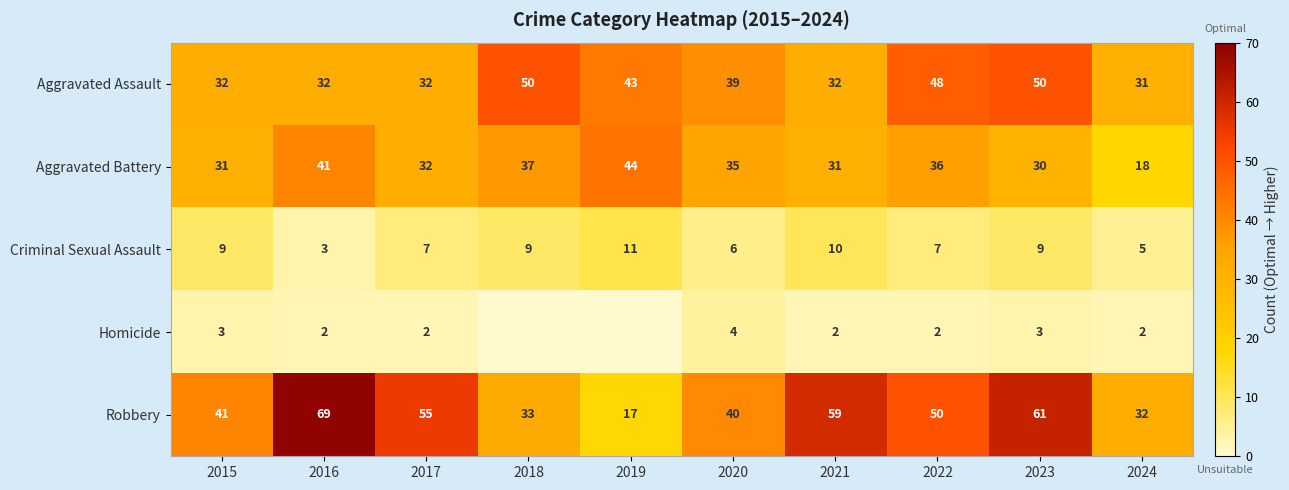

What is the total value across all series at 2015?

116